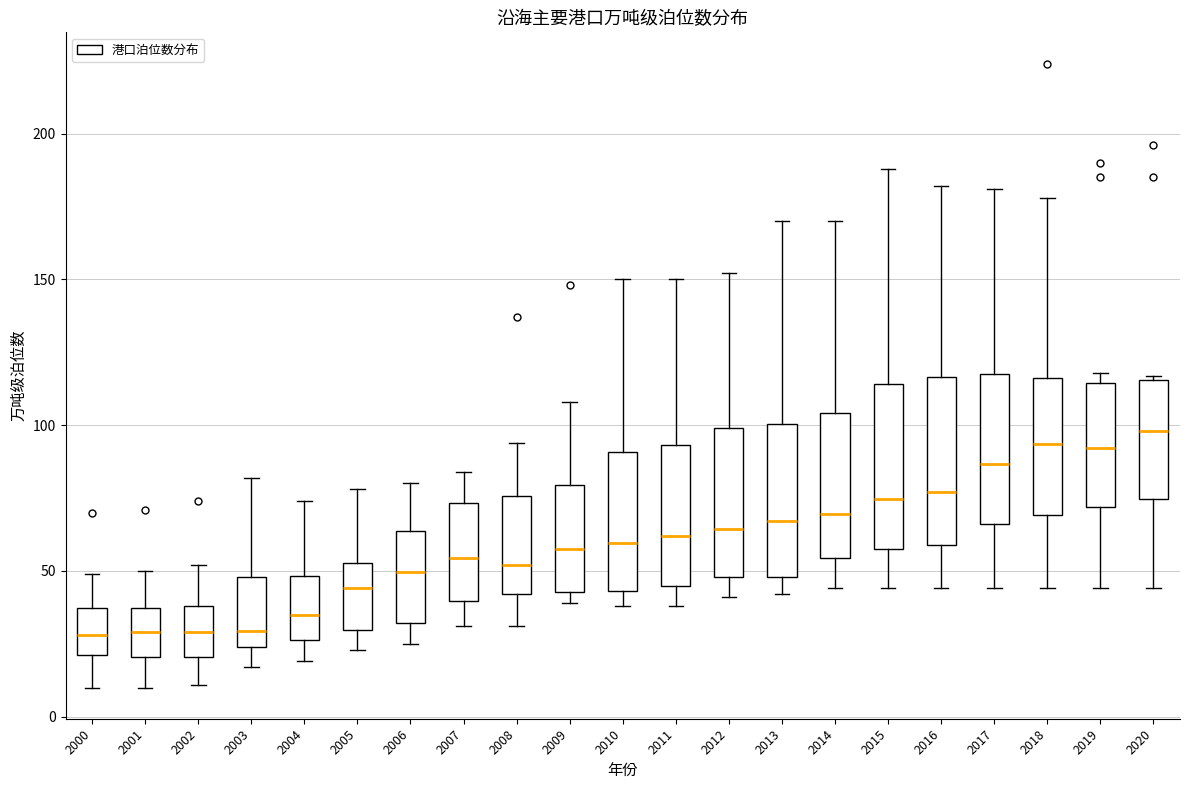

Where does the median line of the box at x = 2000 sit on the y-axis? The values are not printed on the chart, so give them approximately, as read against the axis.

30